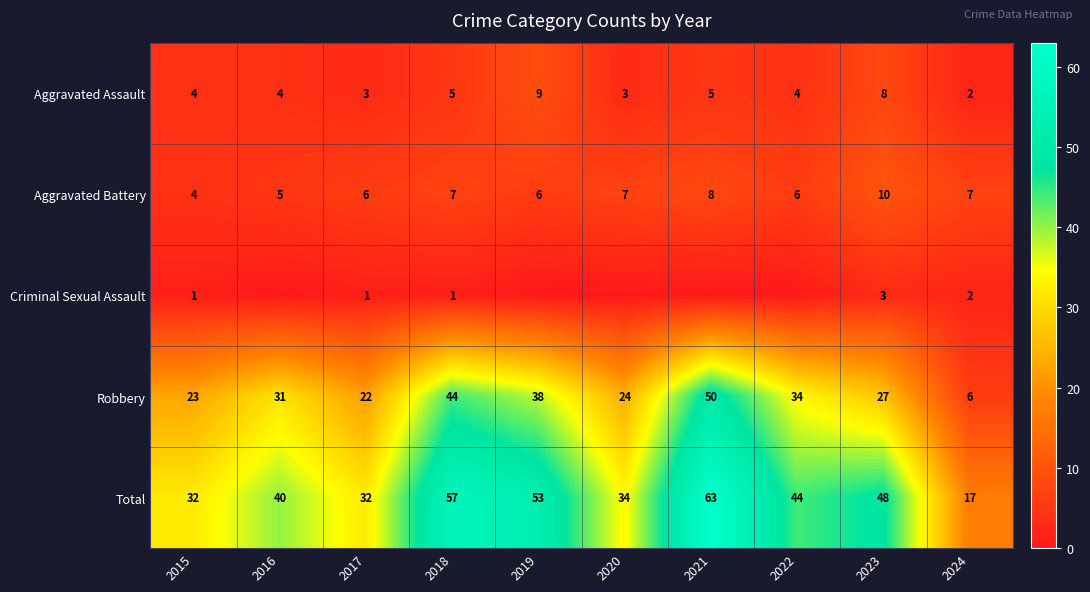

Between 2015 and 2023, which series saw the biggest shift?

Total